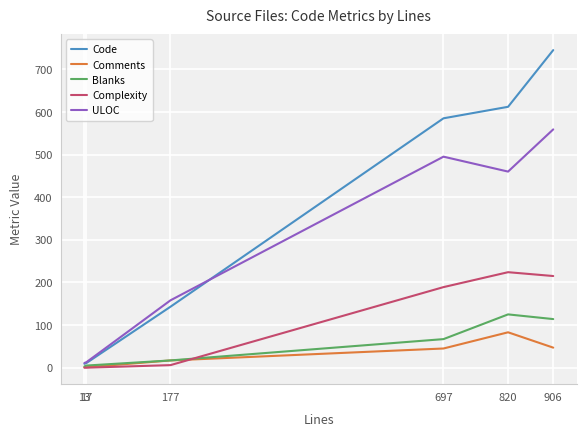

What is the sum of the ULOC values at 177 and 820?

618